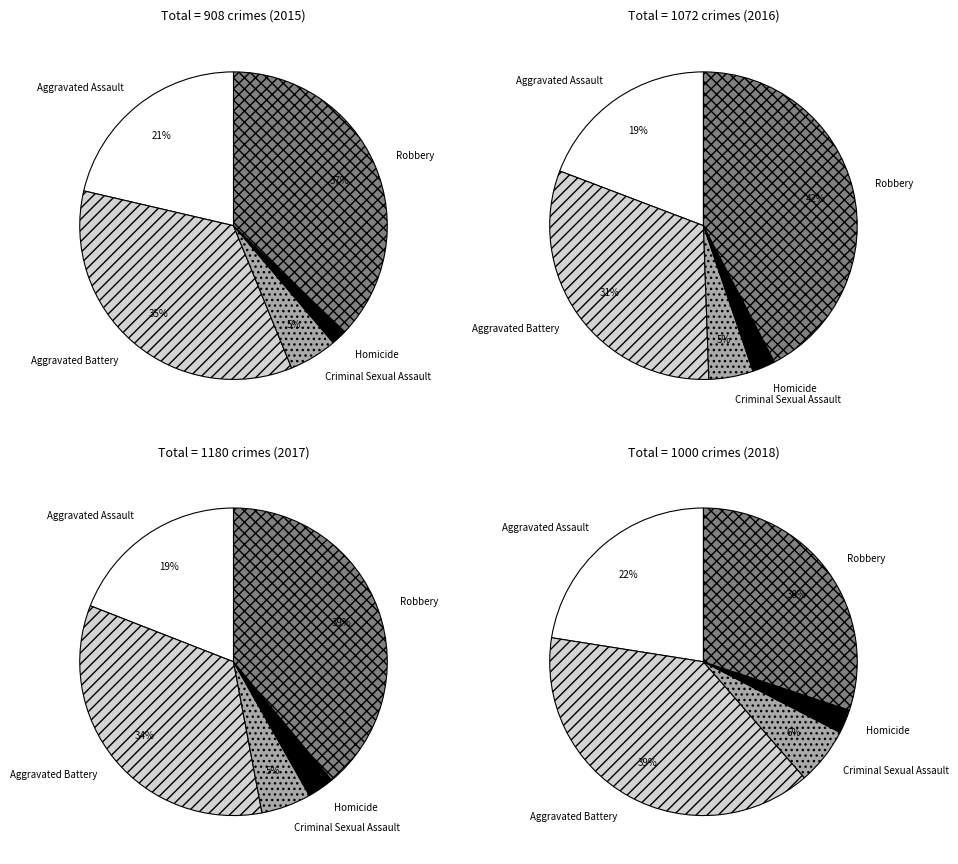

To the nearest percent, what is the difference between the Criminal Sexual Assault and Homicide slice percentages?

3%